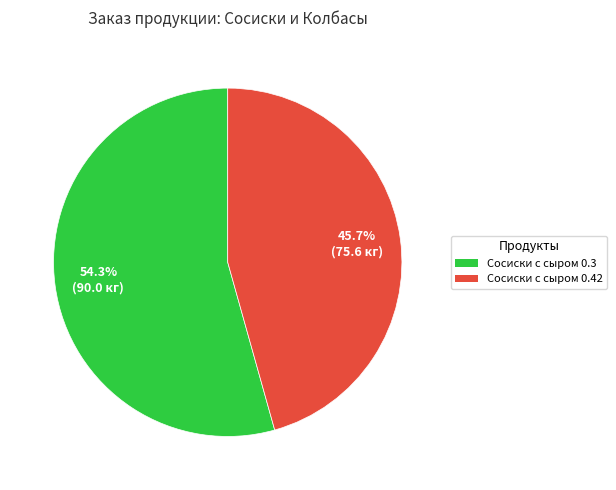

Is there any slice that represents more than half of the pie?

Yes